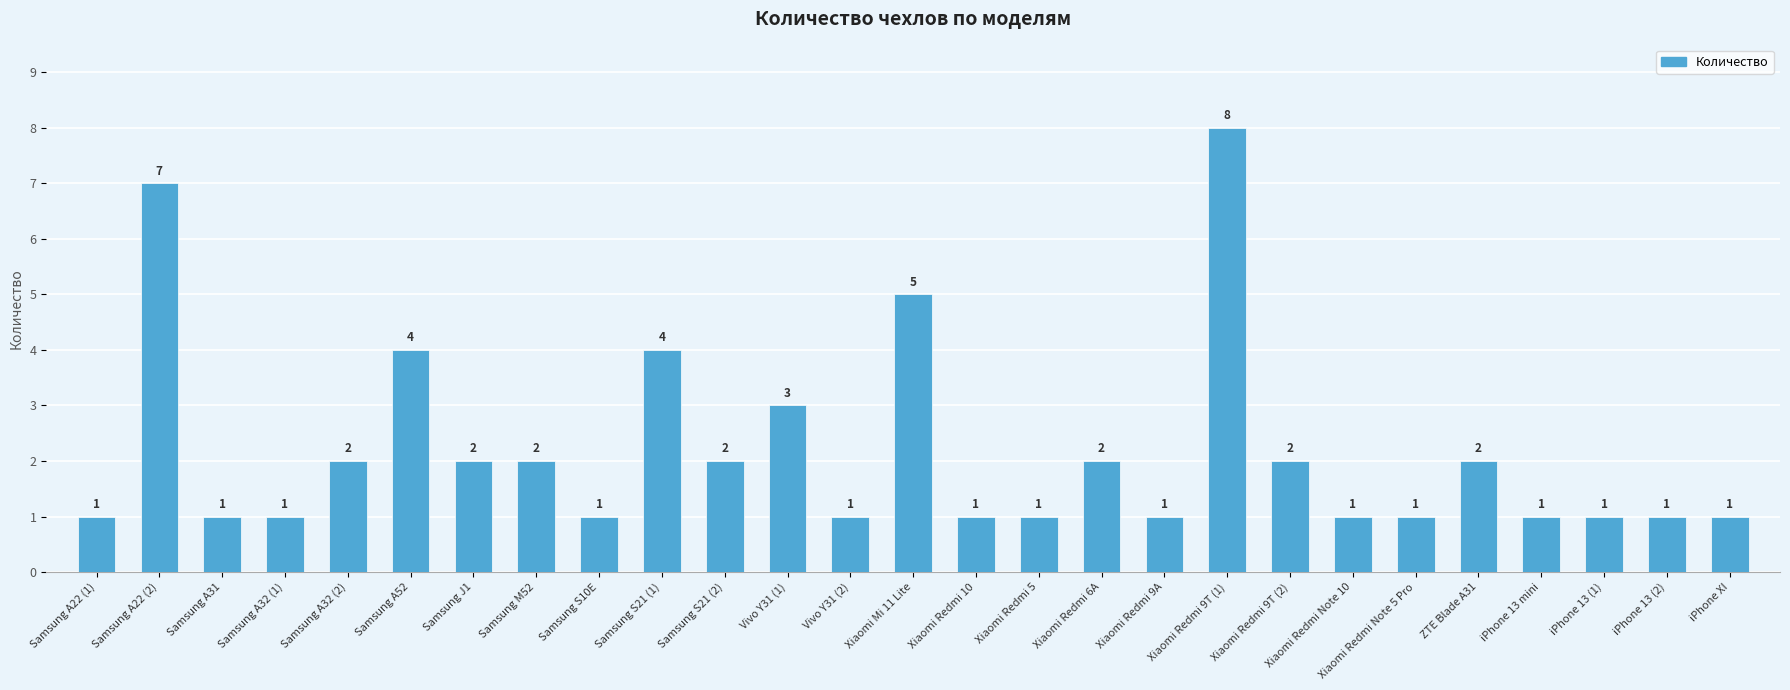

What is the greatest value displayed?

8